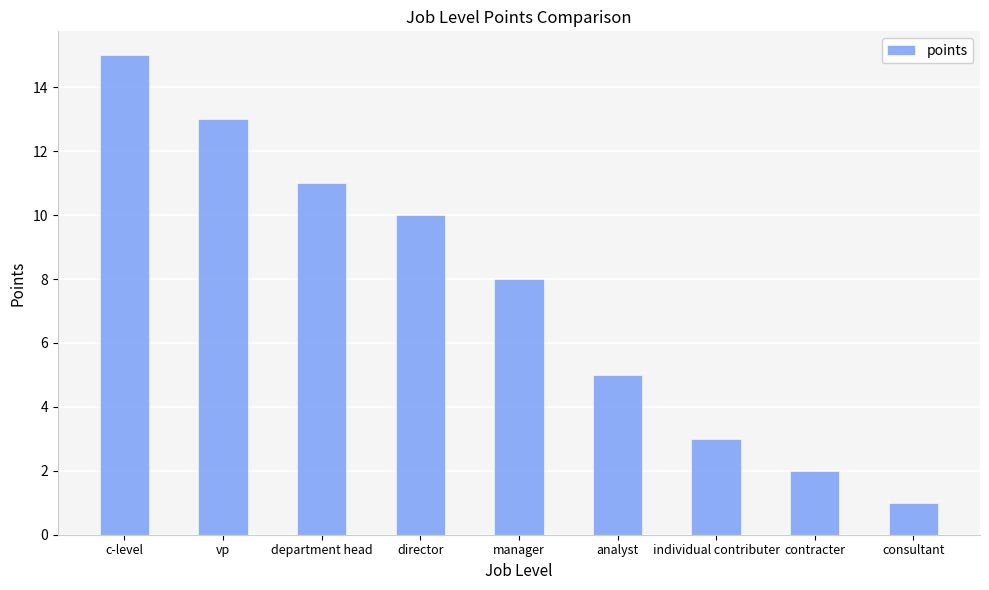

What is the minimum value shown in the chart?

1